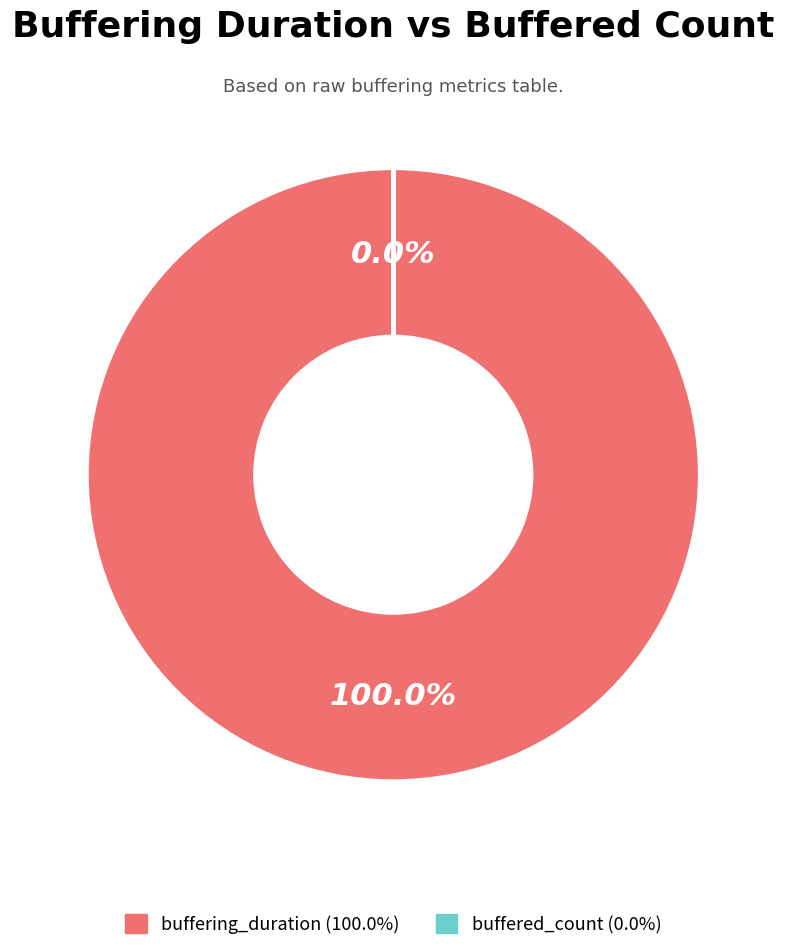

What percentage is the buffering_duration slice, to the nearest percent?

100%